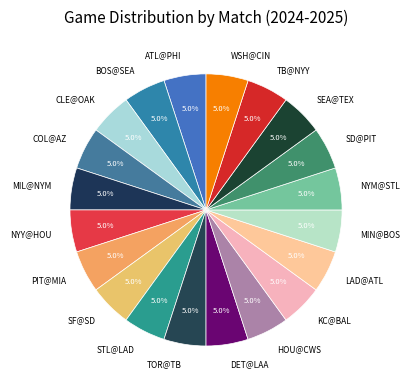

Is there any slice that represents more than half of the pie?

No